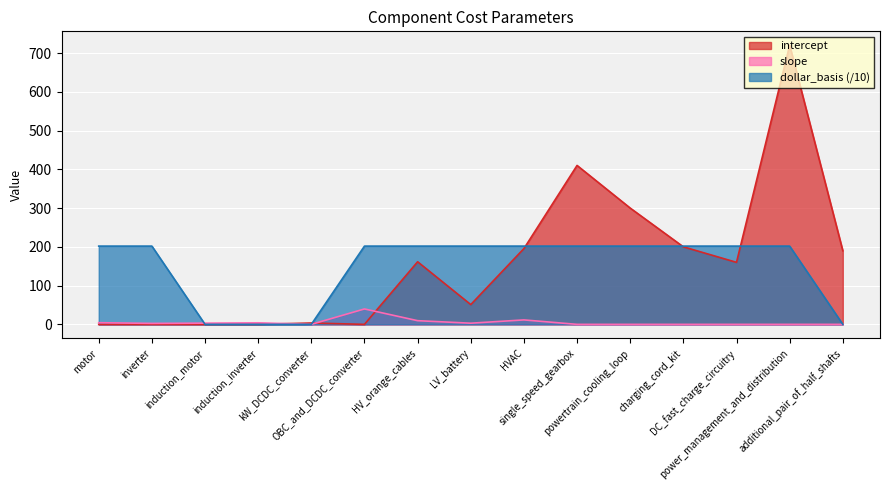

What is the value of the intercept point at the 7th from the left?

161.5